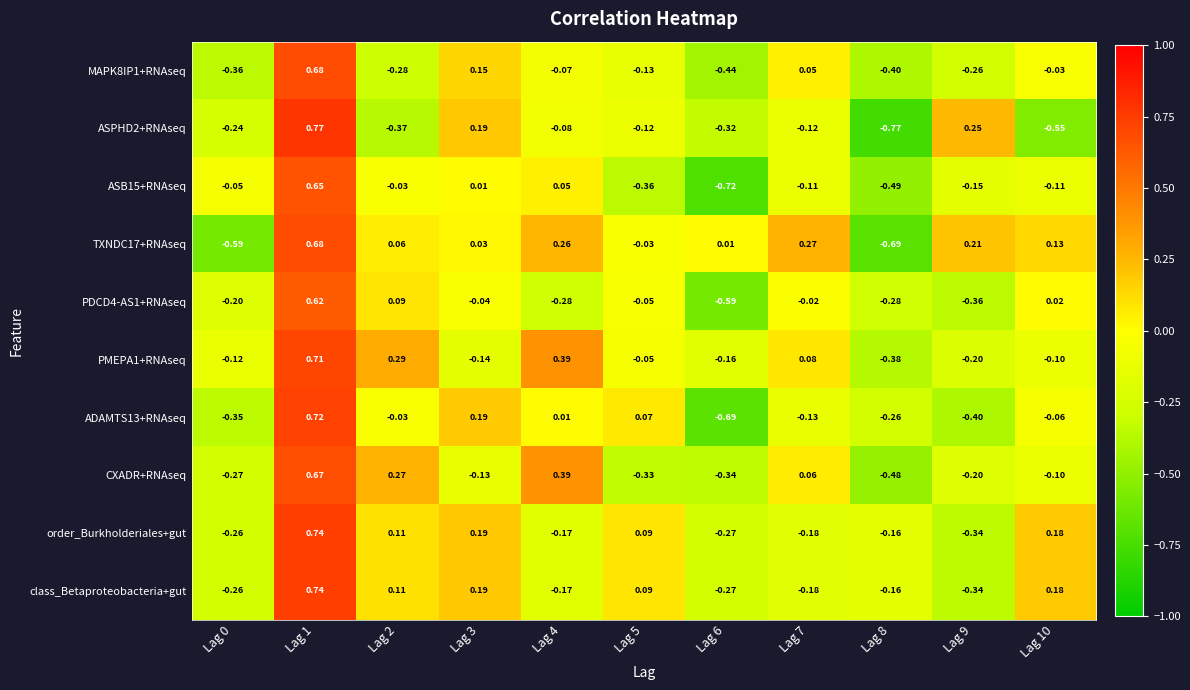

Is the value of CXADR+RNAseq at Lag 9 greater than the value of MAPK8IP1+RNAseq at Lag 3?

No